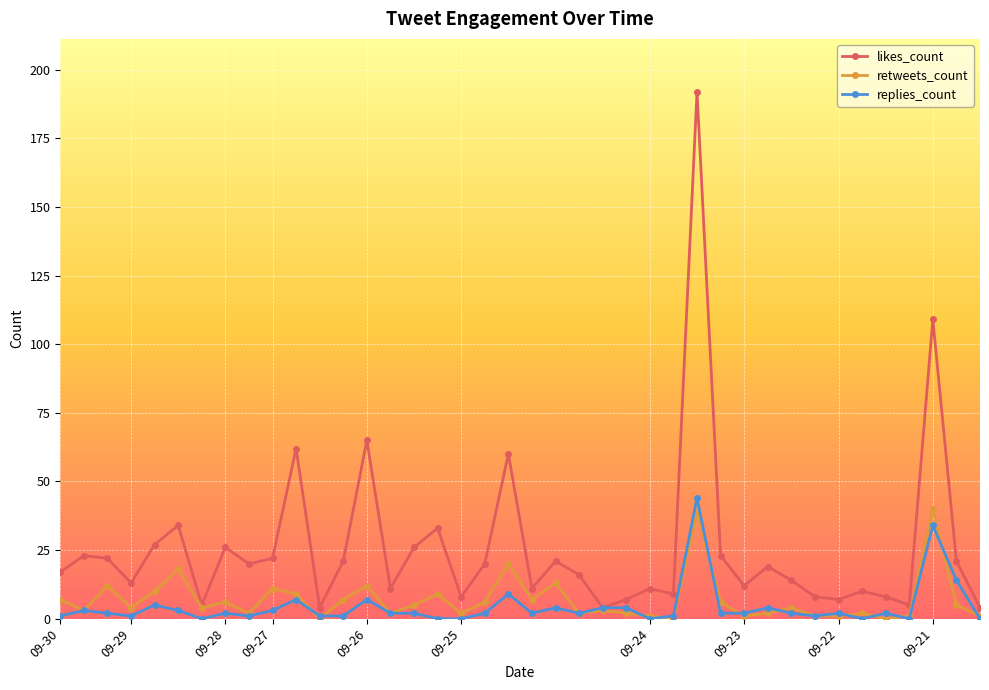

How many categories are shown in the chart?

40